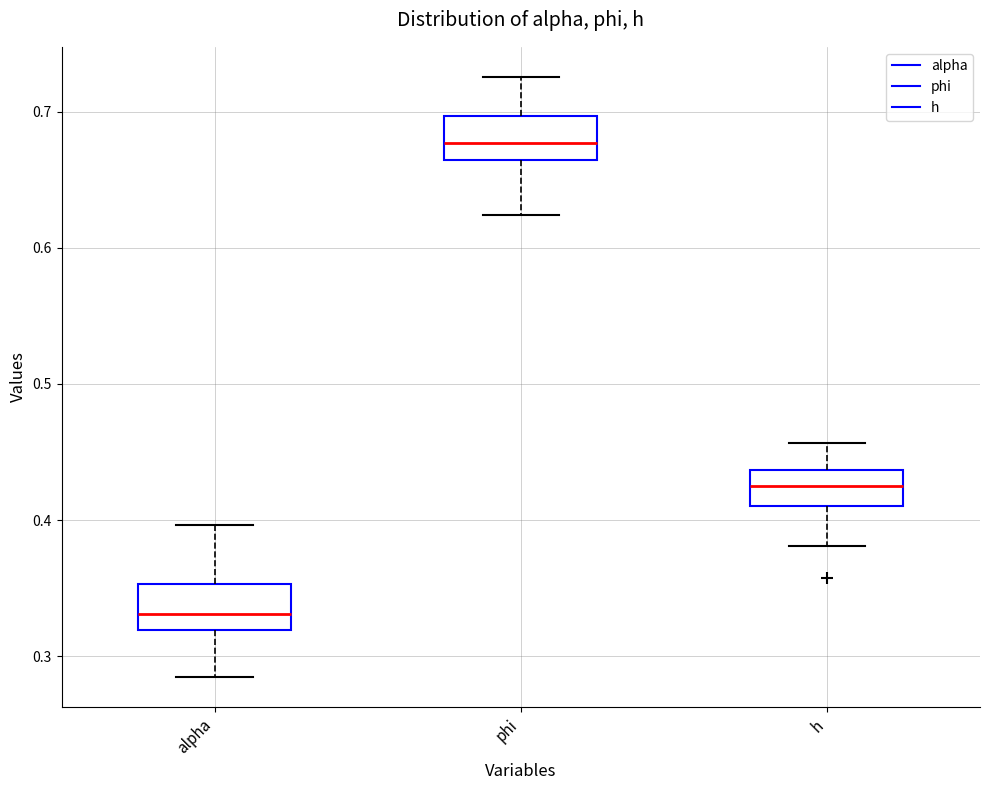

Which box's median line is the lowest?

alpha